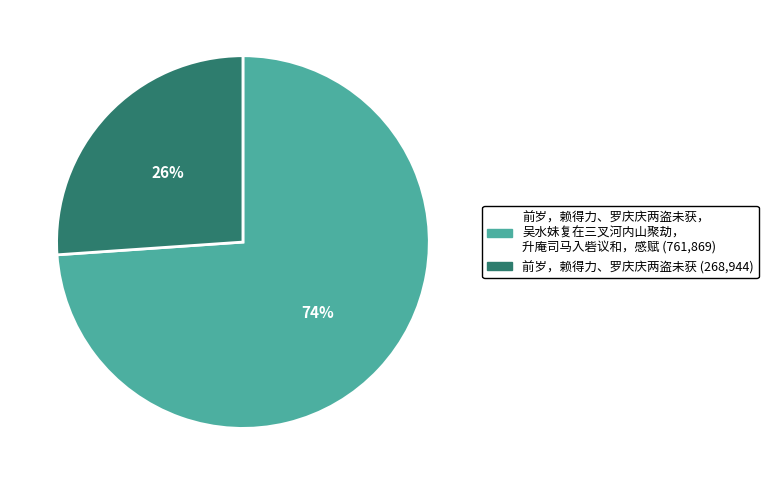

To the nearest percent, what is the average slice percentage?

50%